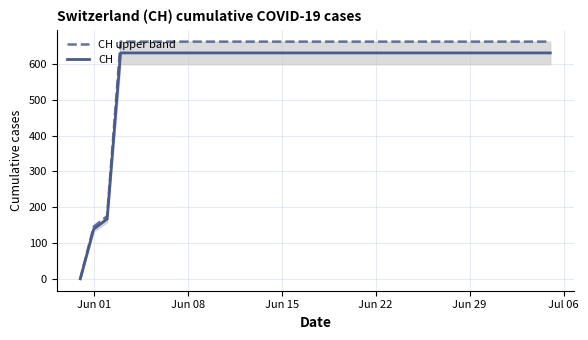

How many values in the CH upper band series are below 662?

3